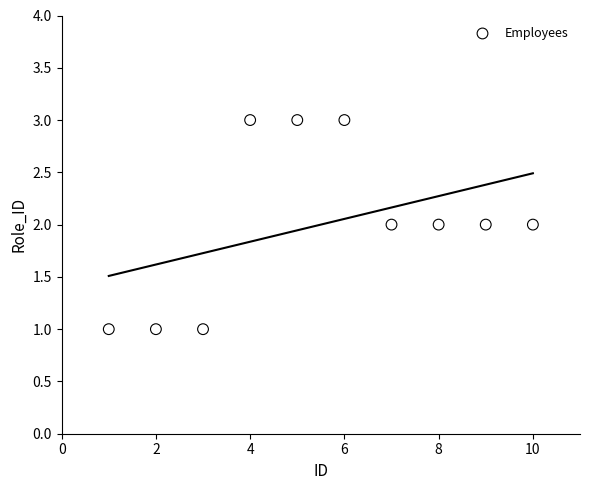

What is the range of X values (max minus min)?

9